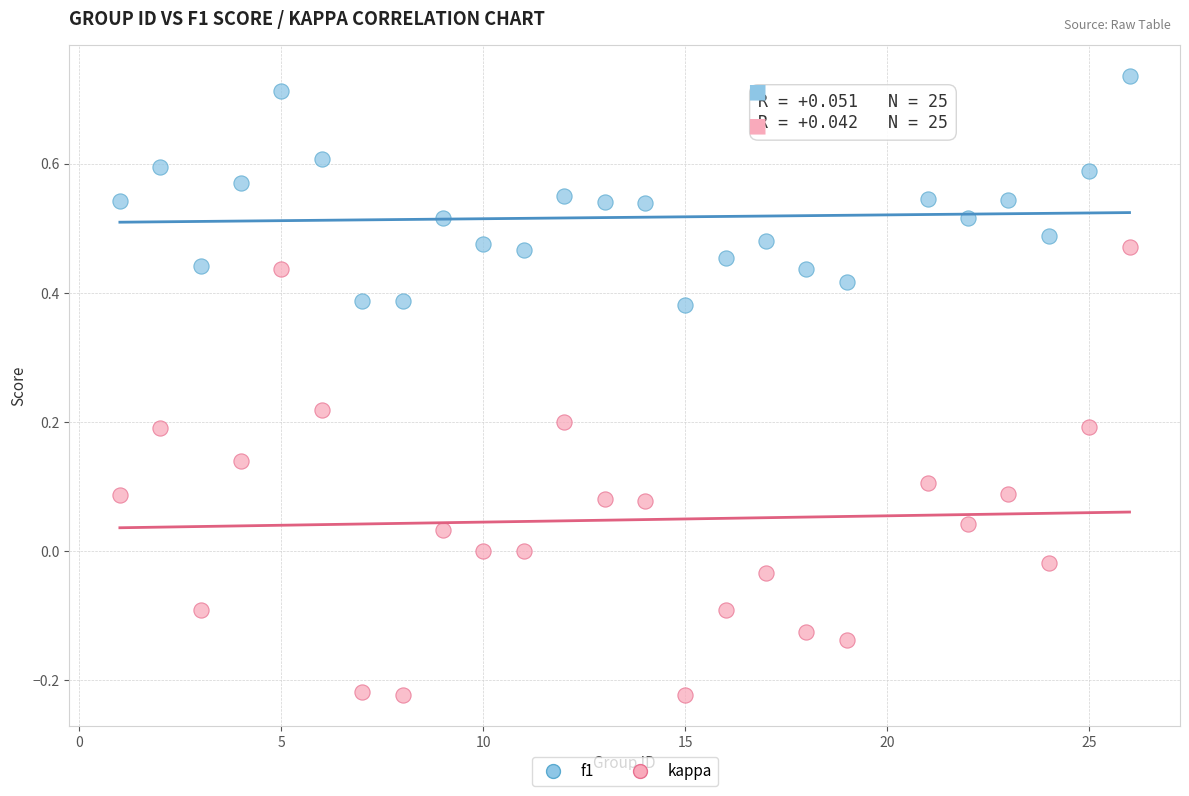

Across all data points, what is the range of Y values (max minus min)?

1.0